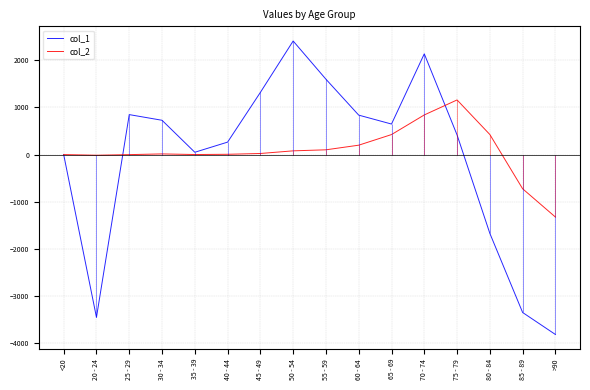

What is the highest value of the col_1 series?

2407